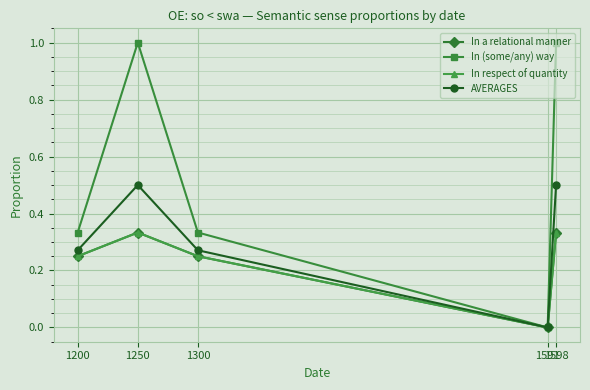

Reading left to right, transcribe all the data shown in this chart.

In a relational manner: 0.2	0.3	0.2	0.0	0.3
In (some/any) way: 0.3	1.0	0.3	0.0	1.0
In respect of quantity: 0.2	0.3	0.2	0.0	0.3
AVERAGES: 0.3	0.5	0.3	0.0	0.5